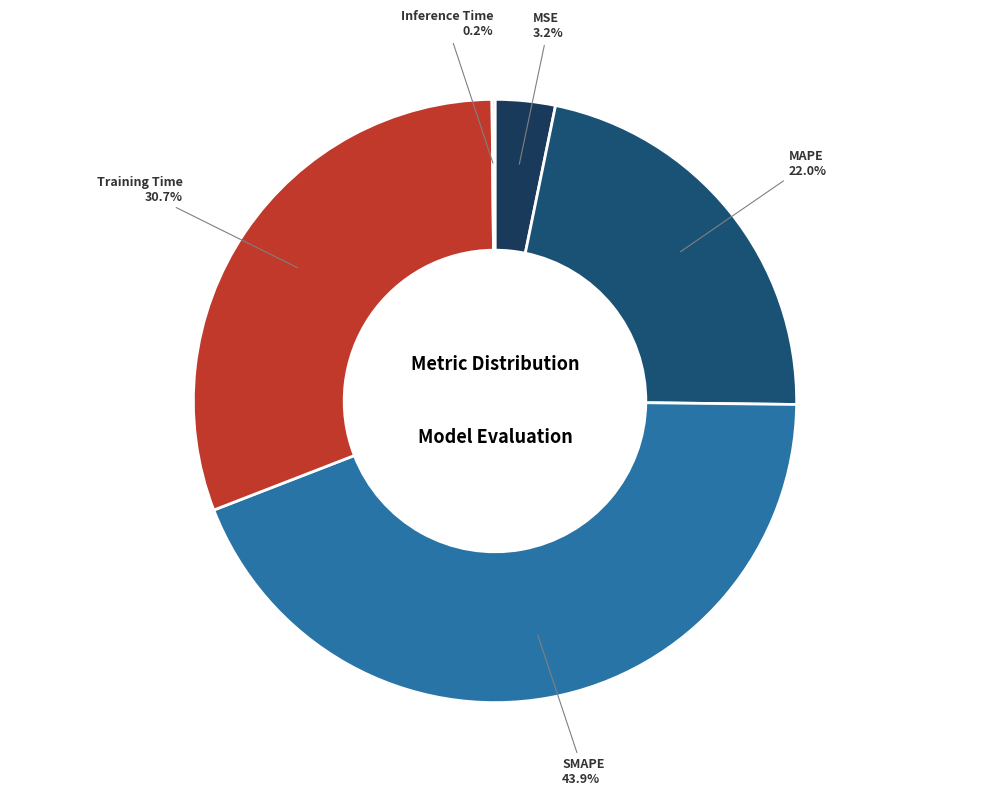

The SMAPE slice represents 54% of the pie. True or false?

False